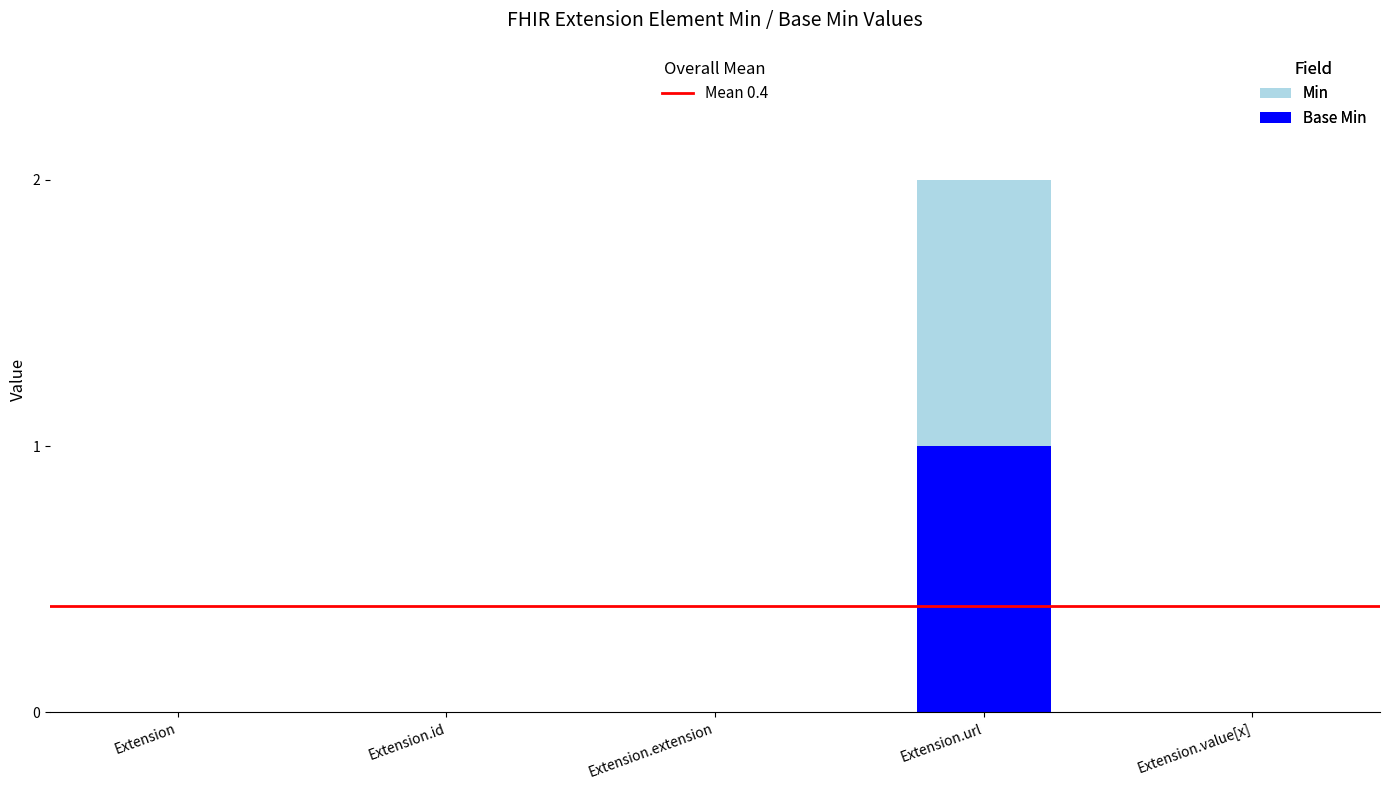

At which category is the sum across all series the highest?

Extension.url